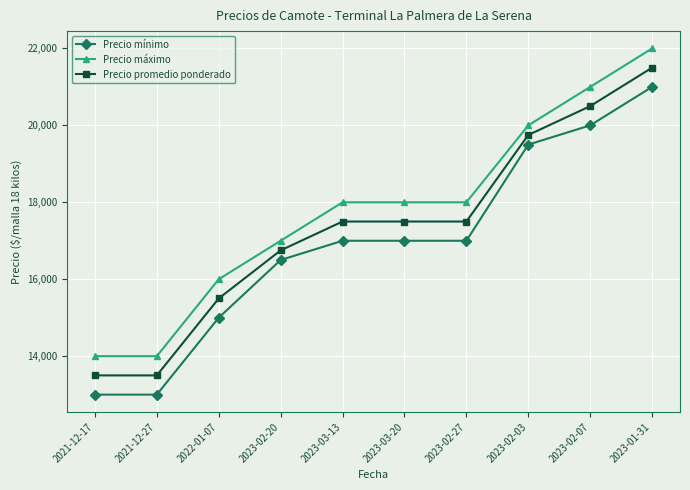

What is the approximate value of Precio mínimo at 2023-02-20, to the nearest 50?

16500